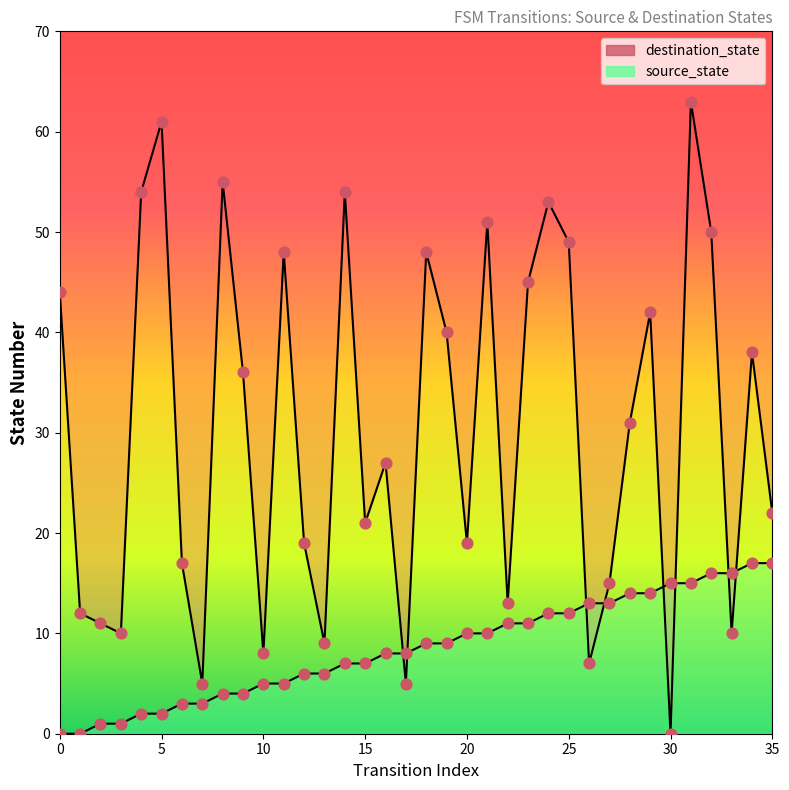

What are all the series names shown in the legend?

source_state, destination_state